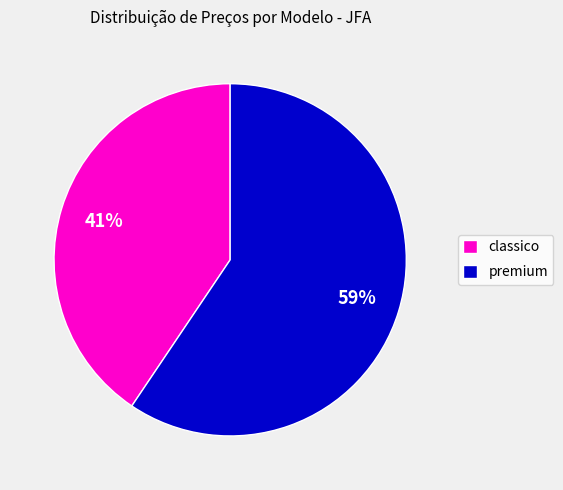

What percentage is the classico slice, to the nearest percent?

41%